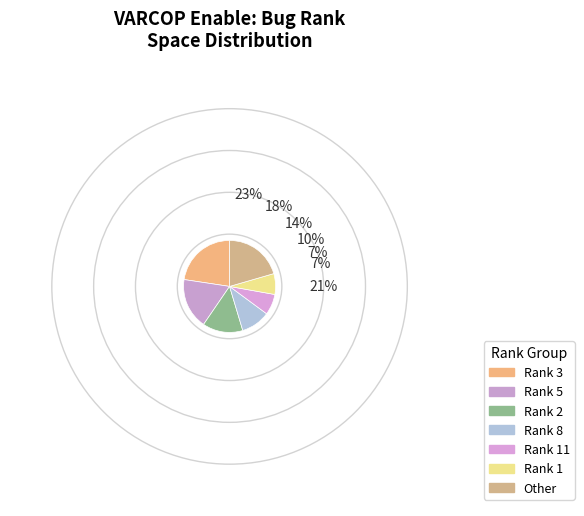

Count the number of slices in the pie.

7